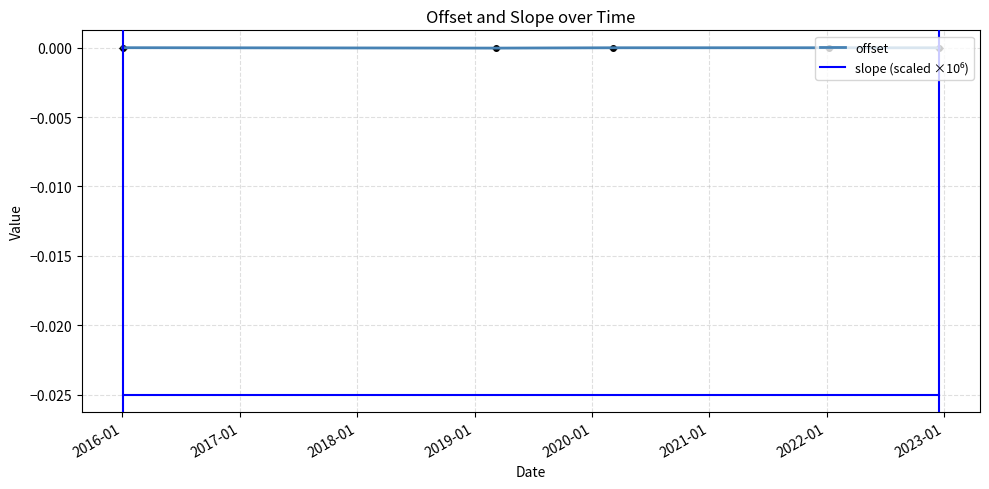

Which series has the largest range (max minus min)?

offset